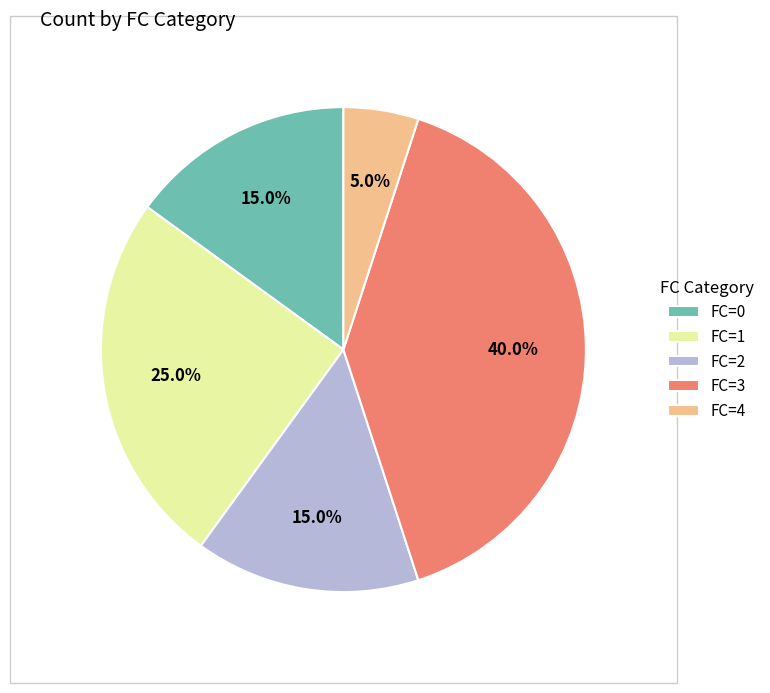

Count the number of slices in the pie.

5